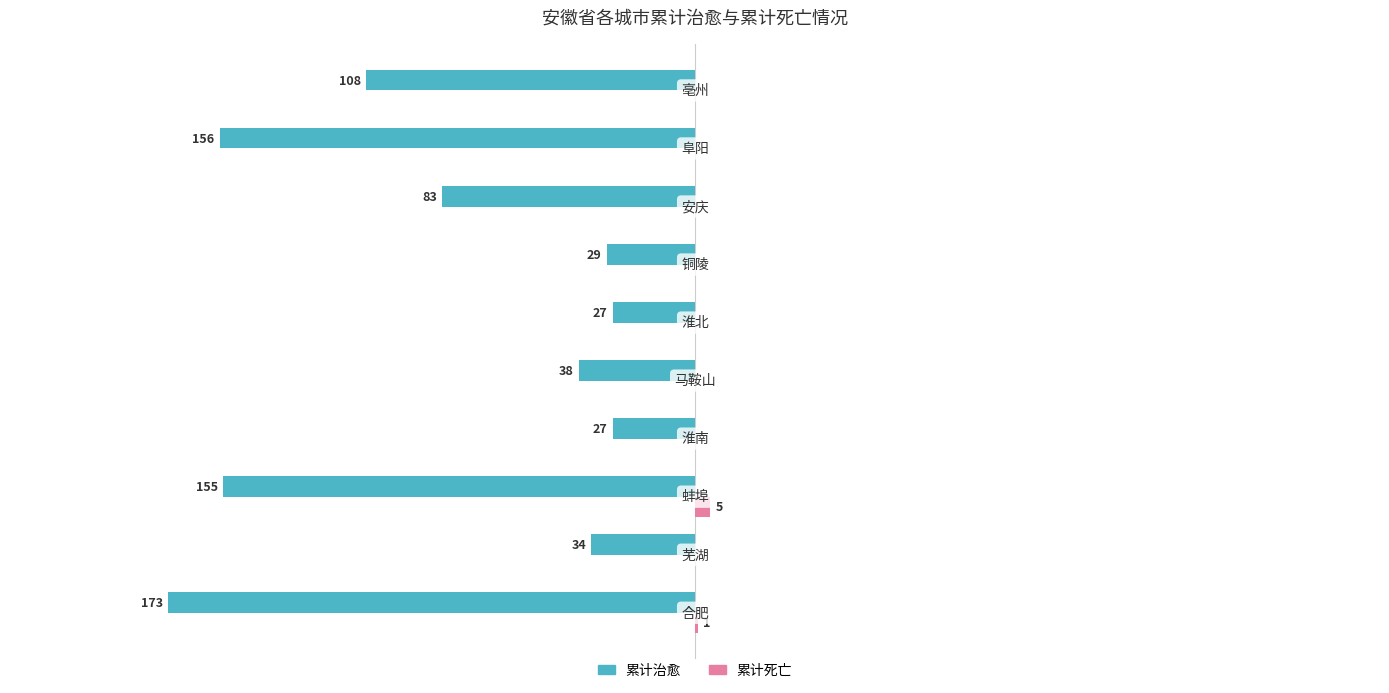

What are all the series names shown in the legend?

累计治愈, 累计死亡